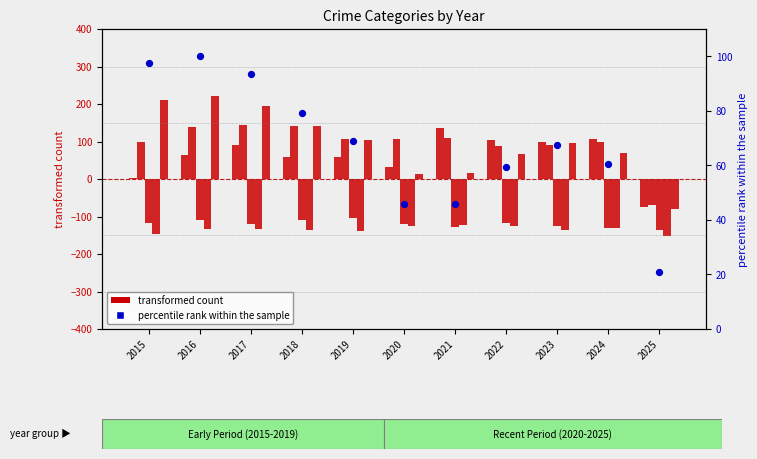

At how many categories does at least one series exceed -37?

11